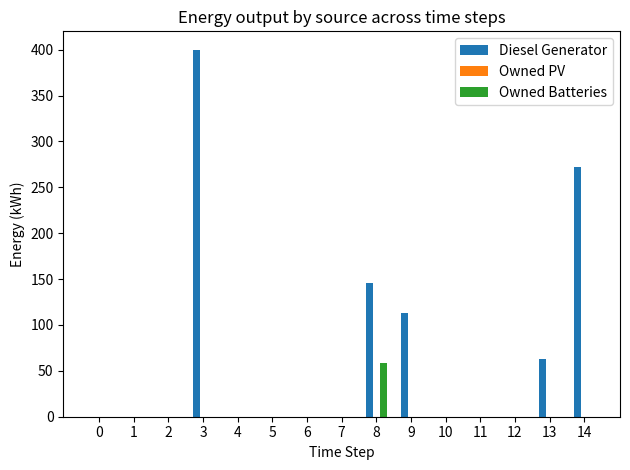

True or false: Diesel Generator has a value of 113 at 9.

True